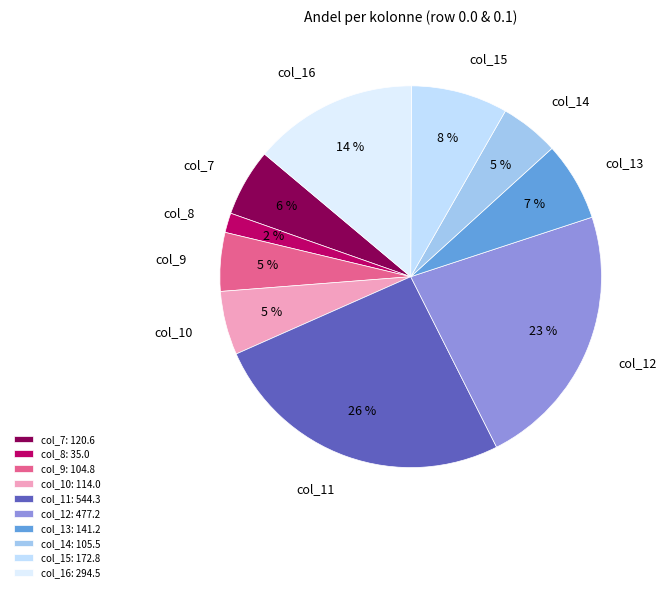

To the nearest percent, what is the difference between the largest and smallest slice percentages?

24%